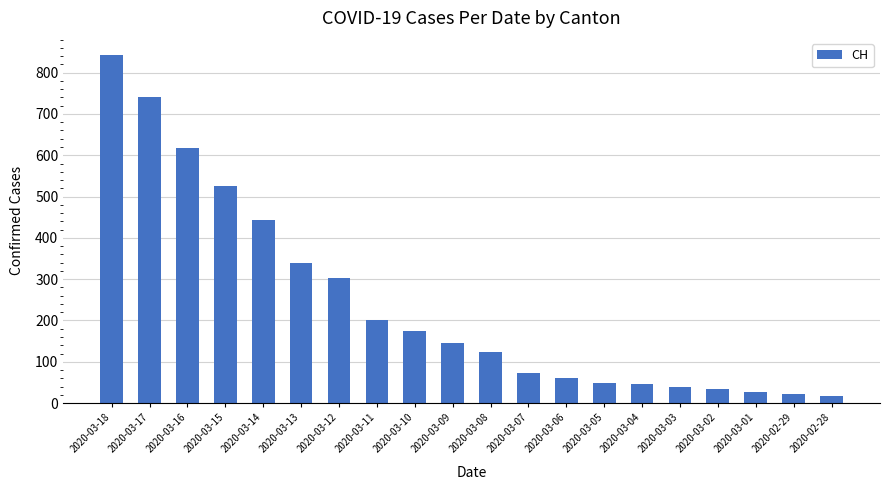

What is the label of the 6th bar from the right?

2020-03-04